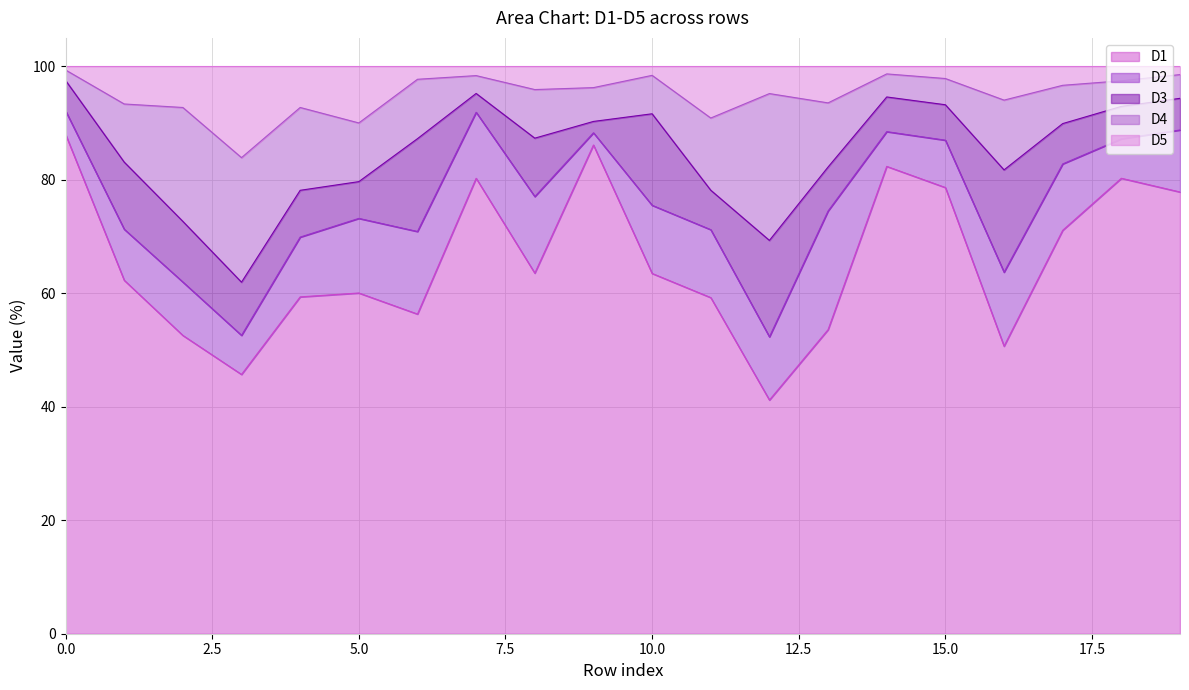

What is the difference between the highest and lowest values at 9?

84.1